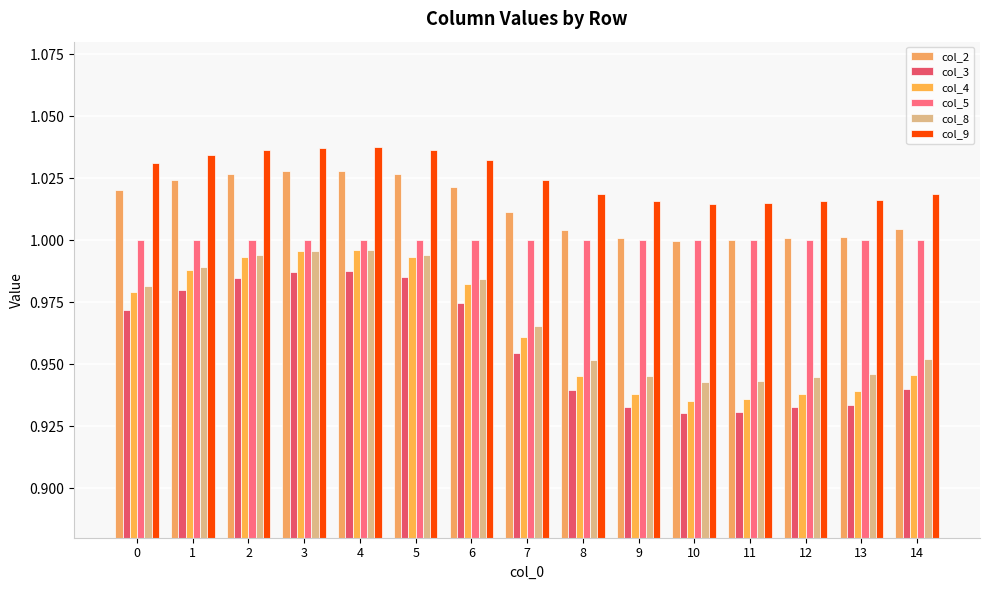

What is the highest value of the col_4 series?

1.0